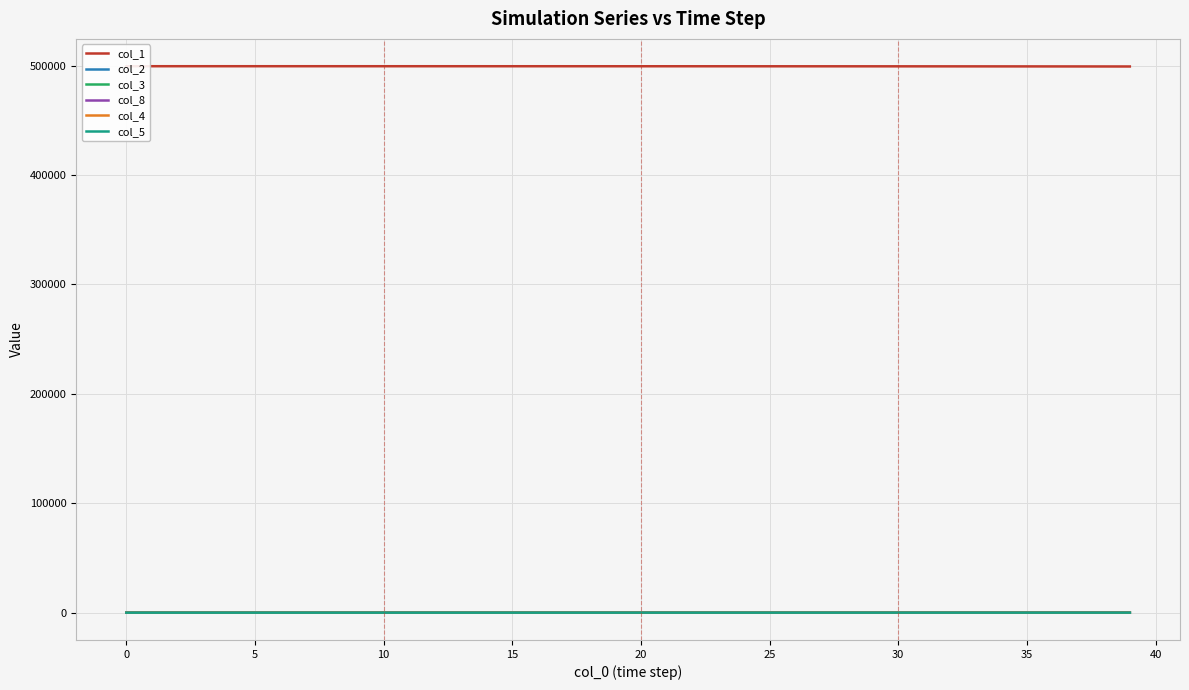

What is the difference between the maximum and minimum values in the col_4 series?

21.8